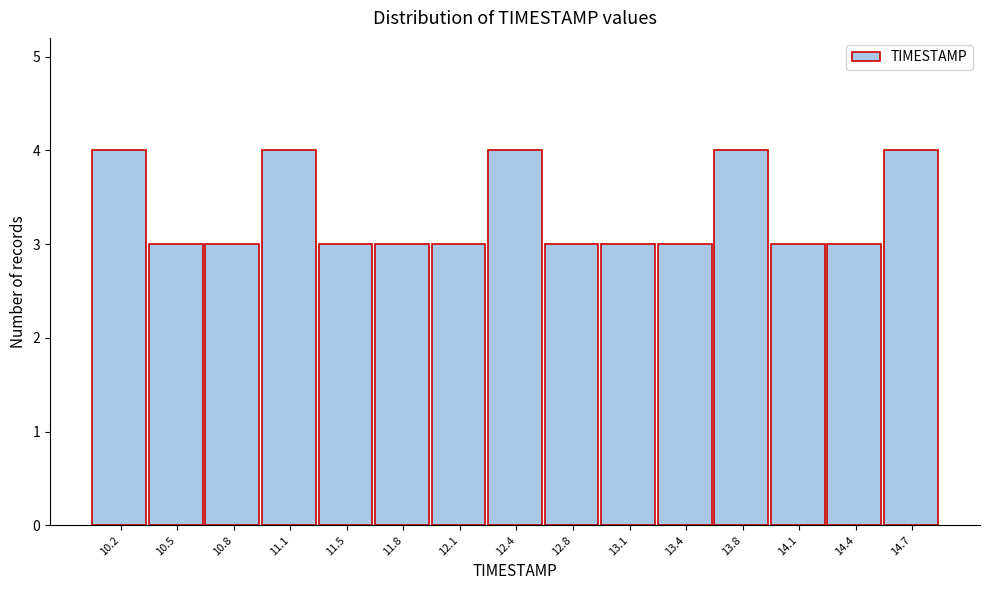

Reading left to right, transcribe this chart: for each bar, give the range it covers on the x-axis and its height. Neither the bar edges nor the heights are printed on the chart, so give them approximately, as read against the axes.

10.00 to 10.35: 4
10.35 to 10.65: 3
10.65 to 11.00: 3
11.00 to 11.30: 4
11.30 to 11.65: 3
11.65 to 11.95: 3
11.95 to 12.30: 3
12.30 to 12.60: 4
12.60 to 12.95: 3
12.95 to 13.25: 3
13.25 to 13.60: 3
13.60 to 13.90: 4
13.90 to 14.25: 3
14.25 to 14.55: 3
14.55 to 14.90: 4